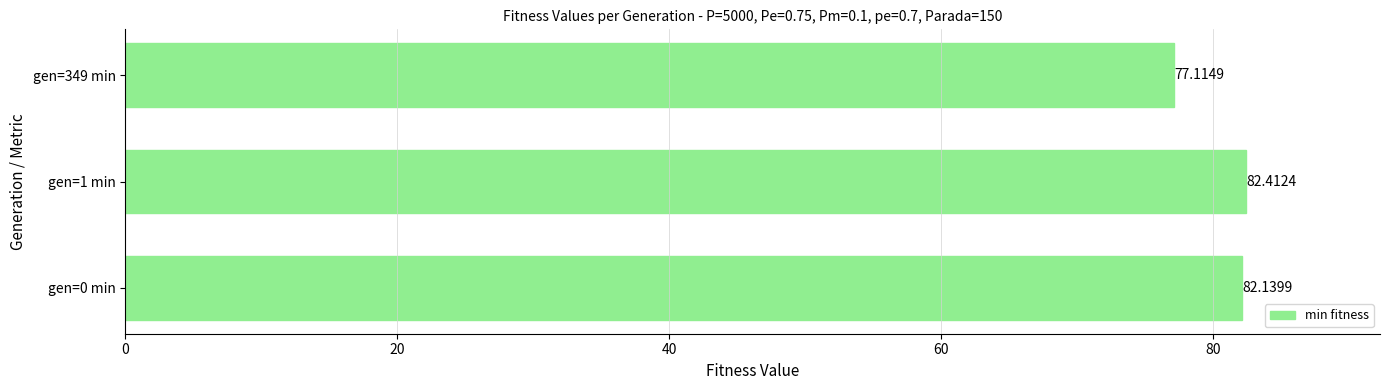

What is the change in value from gen=1 min to gen=349 min?

-5.3